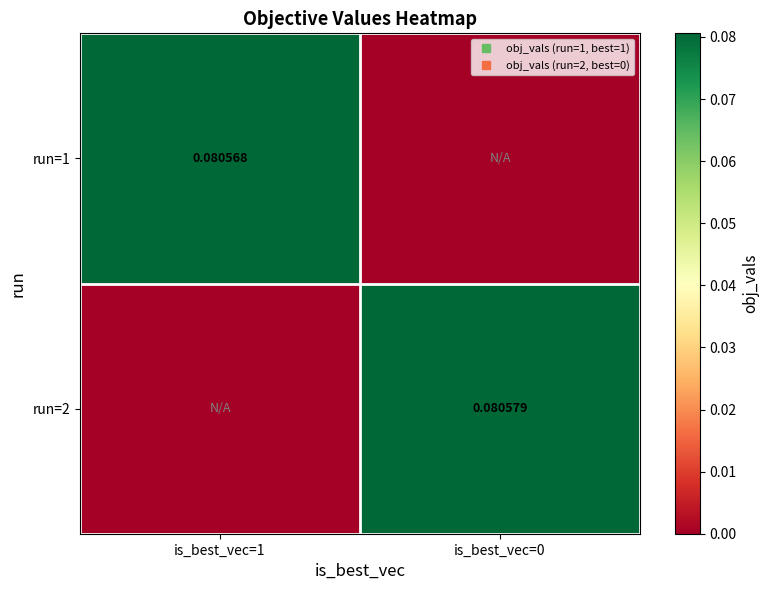

What is the maximum value shown in the chart?

0.1